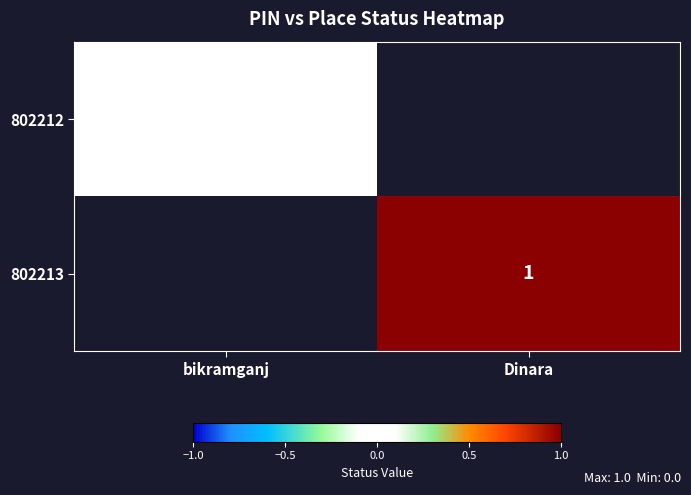

The value of 802213 at Dinara is 0. True or false?

False